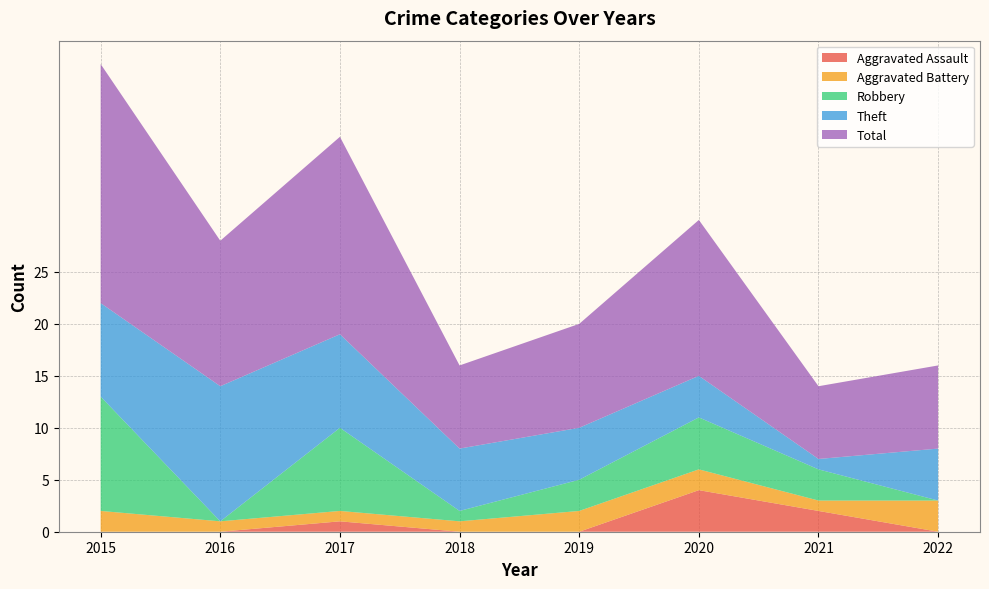

Reading left to right, transcribe all the data shown in this chart.

Aggravated Assault: 2015=0	2016=0	2017=1	2018=0	2019=0	2020=4	2021=2	2022=0
Aggravated Battery: 2015=2	2016=1	2017=1	2018=1	2019=2	2020=2	2021=1	2022=3
Robbery: 2015=11	2016=0	2017=8	2018=1	2019=3	2020=5	2021=3	2022=0
Theft: 2015=9	2016=13	2017=9	2018=6	2019=5	2020=4	2021=1	2022=5
Total: 2015=23	2016=14	2017=19	2018=8	2019=10	2020=15	2021=7	2022=8